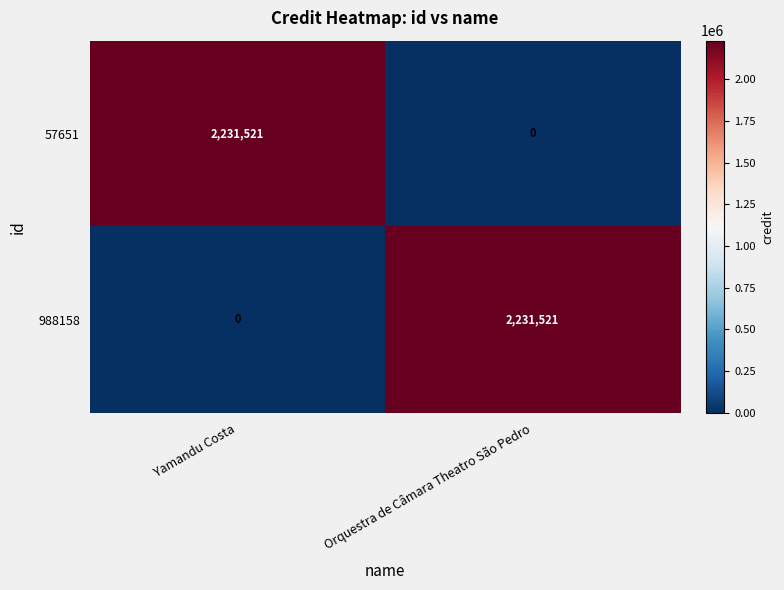

What is the total value across all series at Yamandu Costa?

2231521